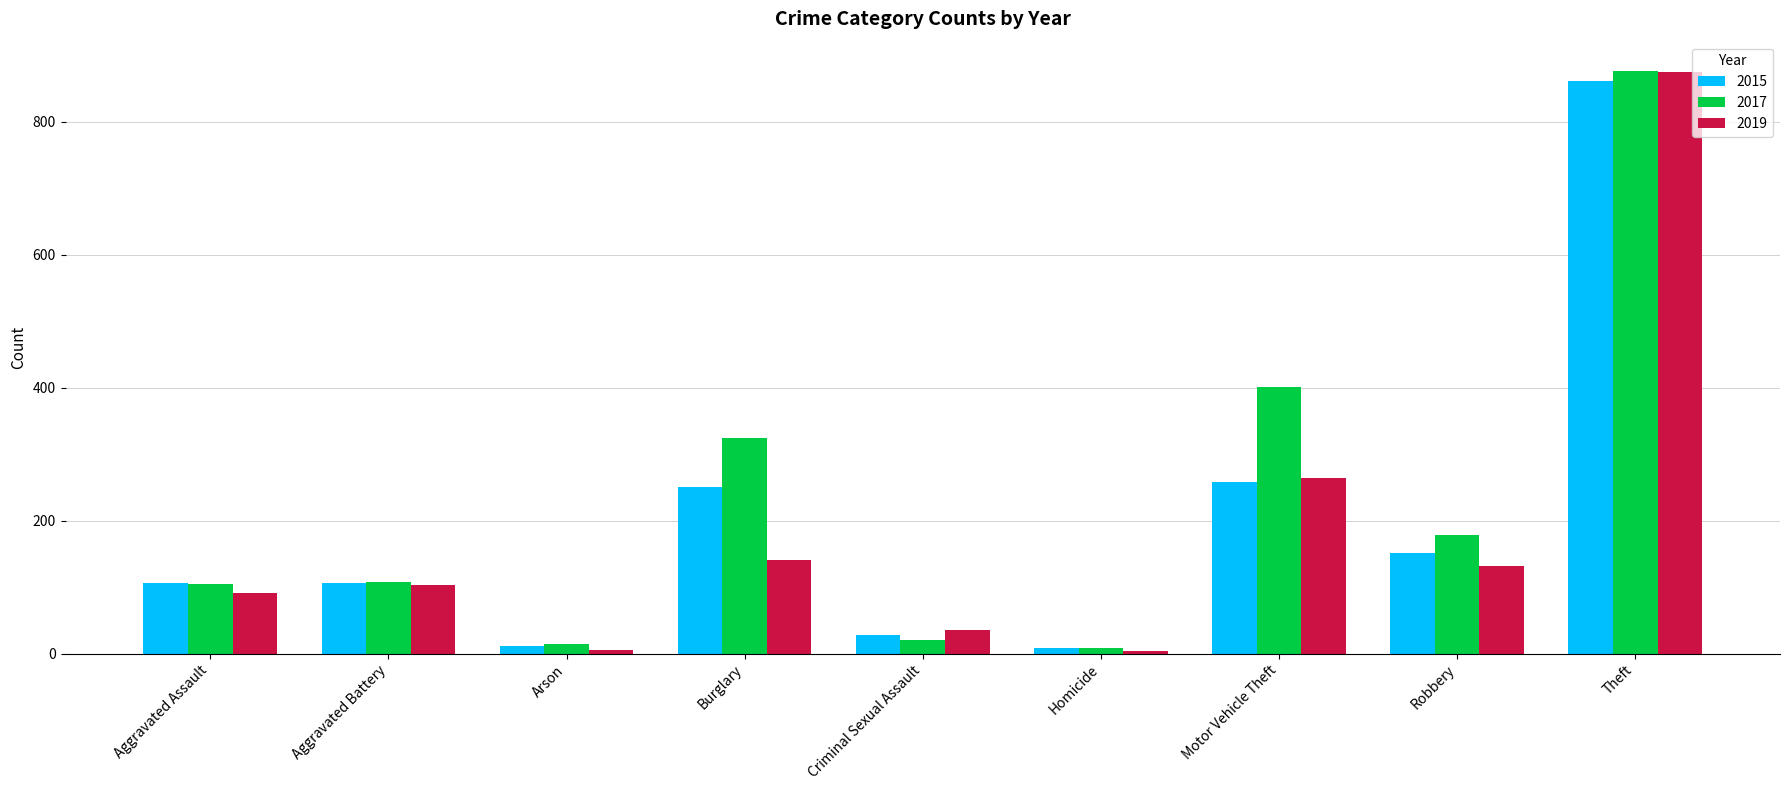

Rank the series at Burglary from highest to lowest value.

2017, 2015, 2019